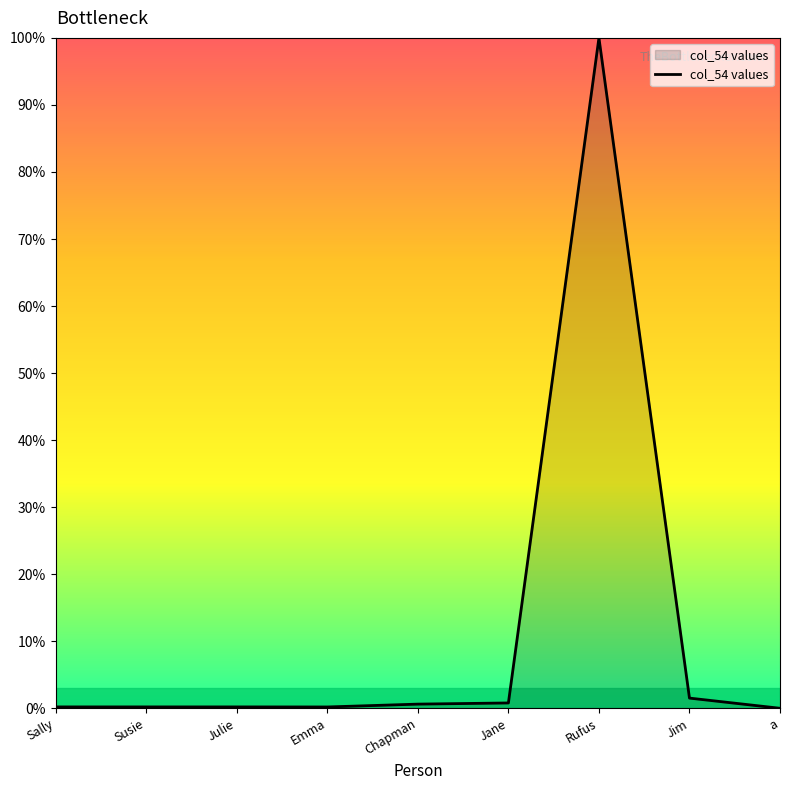

What is the change in value from Susie to a?

-0.2